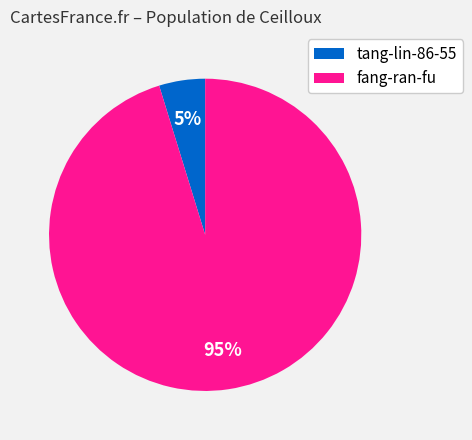

Is there any slice that represents more than half of the pie?

Yes